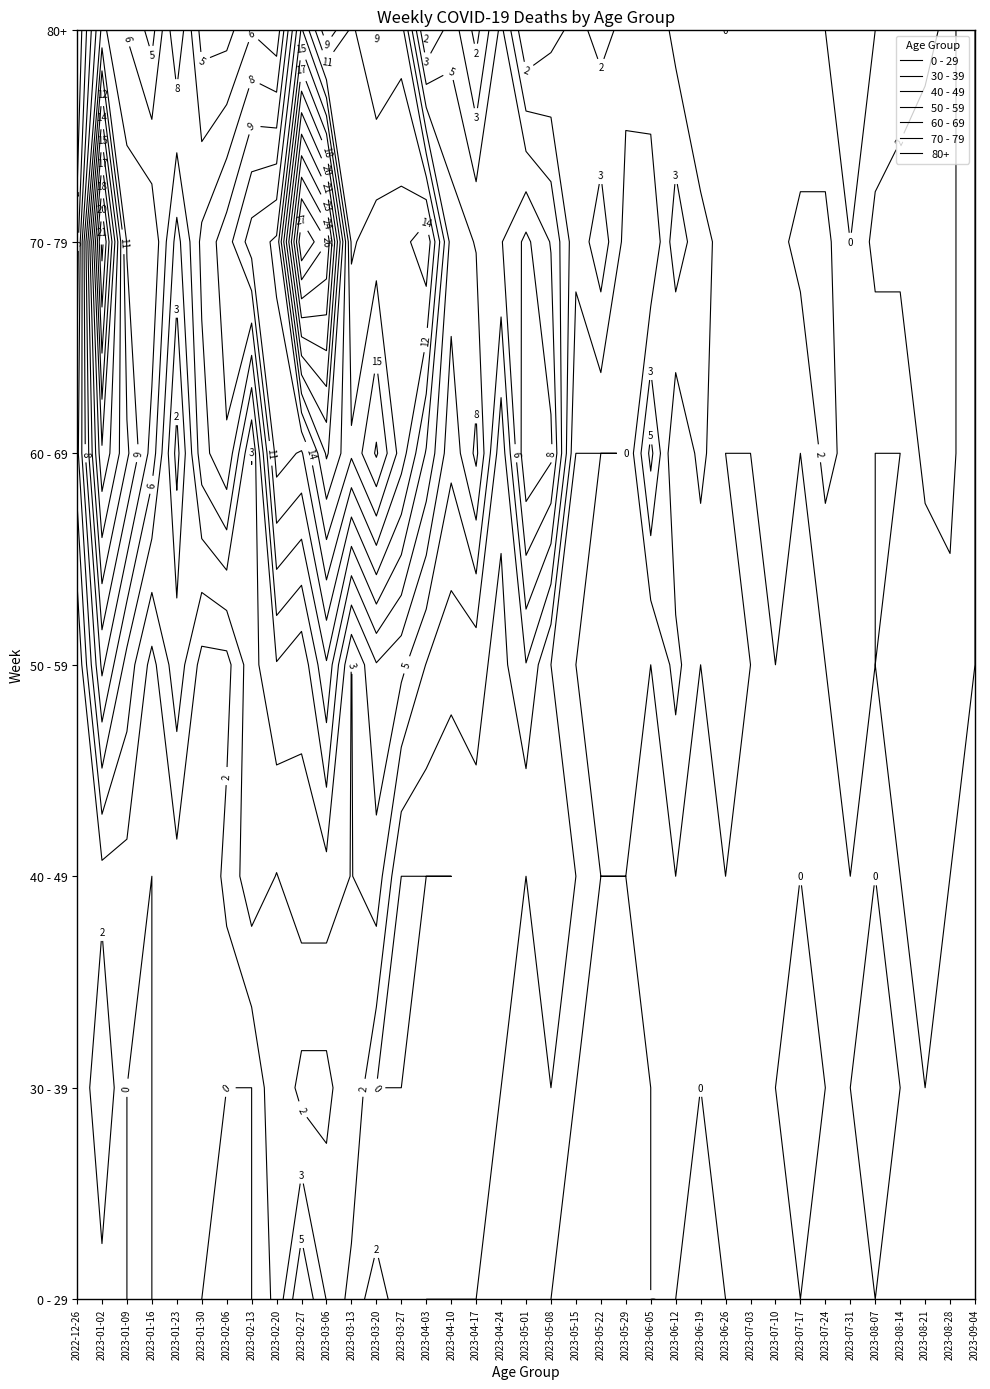

Is the value of 0 - 29 at 2023-05-29 greater than the value of 40 - 49 at 2023-07-24?

Yes